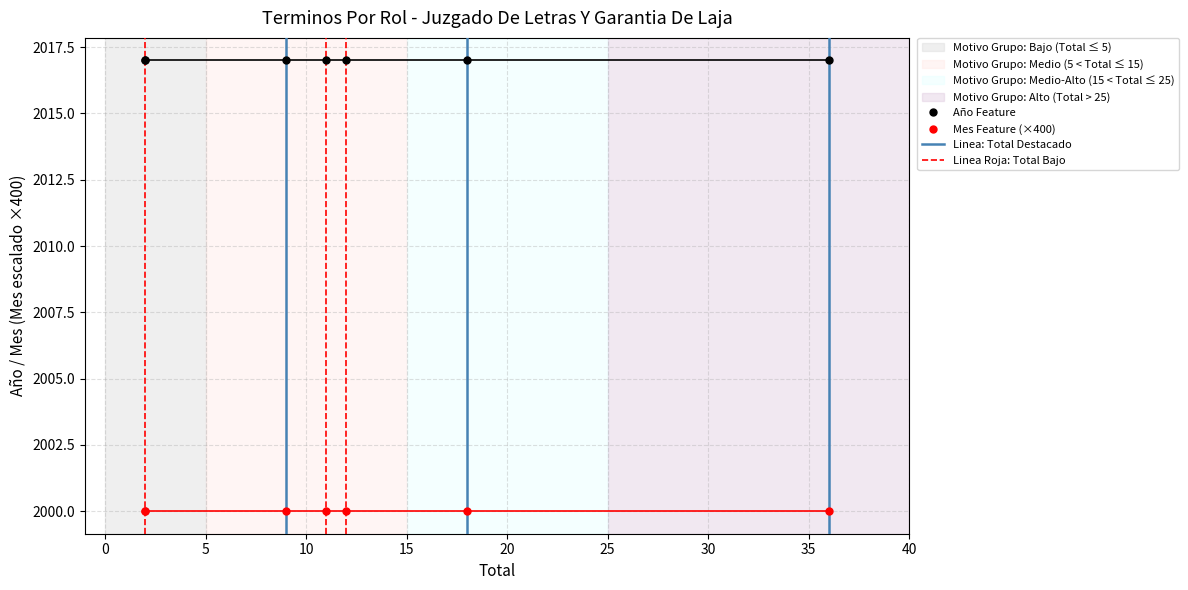

Does the chart display data point markers on the line(s)?

Yes